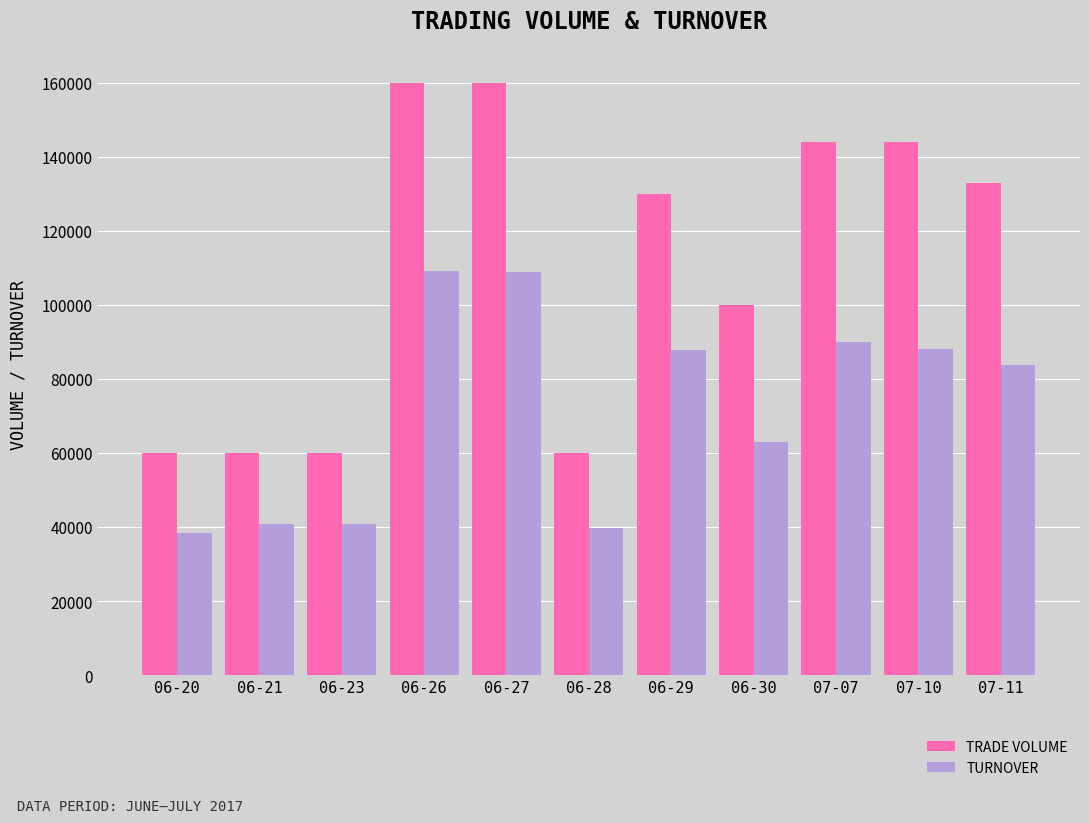

Which series changed the most between 06-20 and 07-10?

TRADE VOLUME